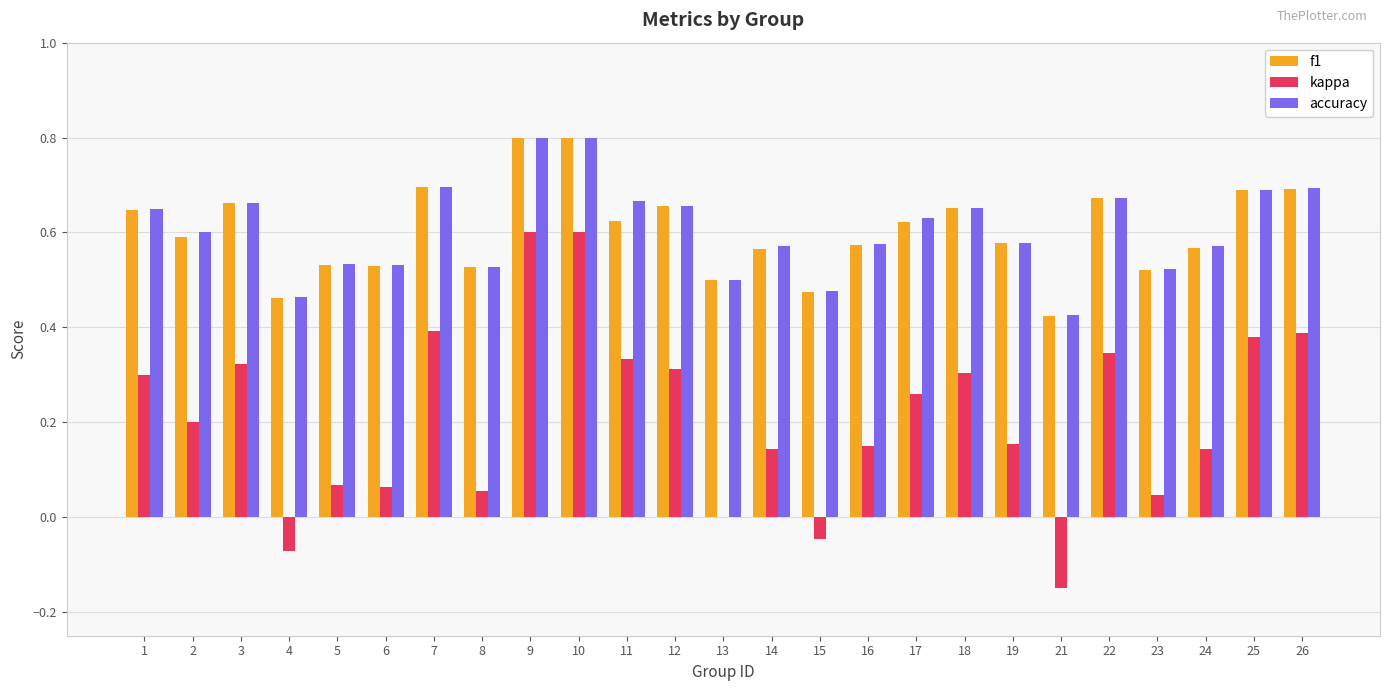

What is the sum of the accuracy values at 12 and 23?

1.2